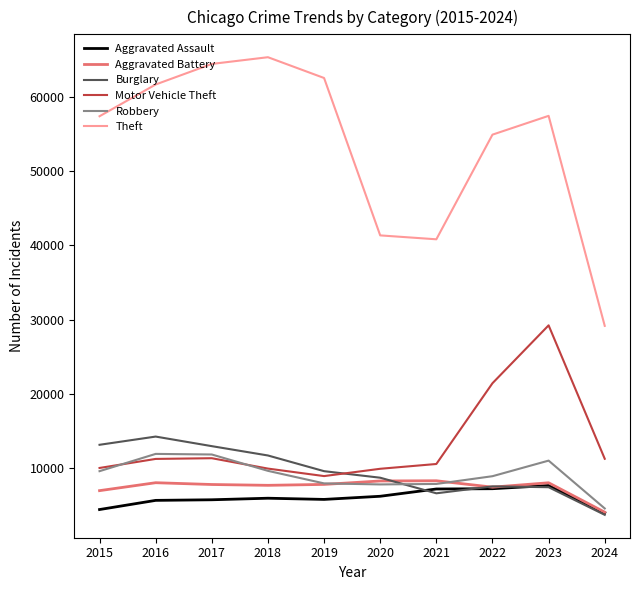

At which label is Motor Vehicle Theft closest to 19110?

2022